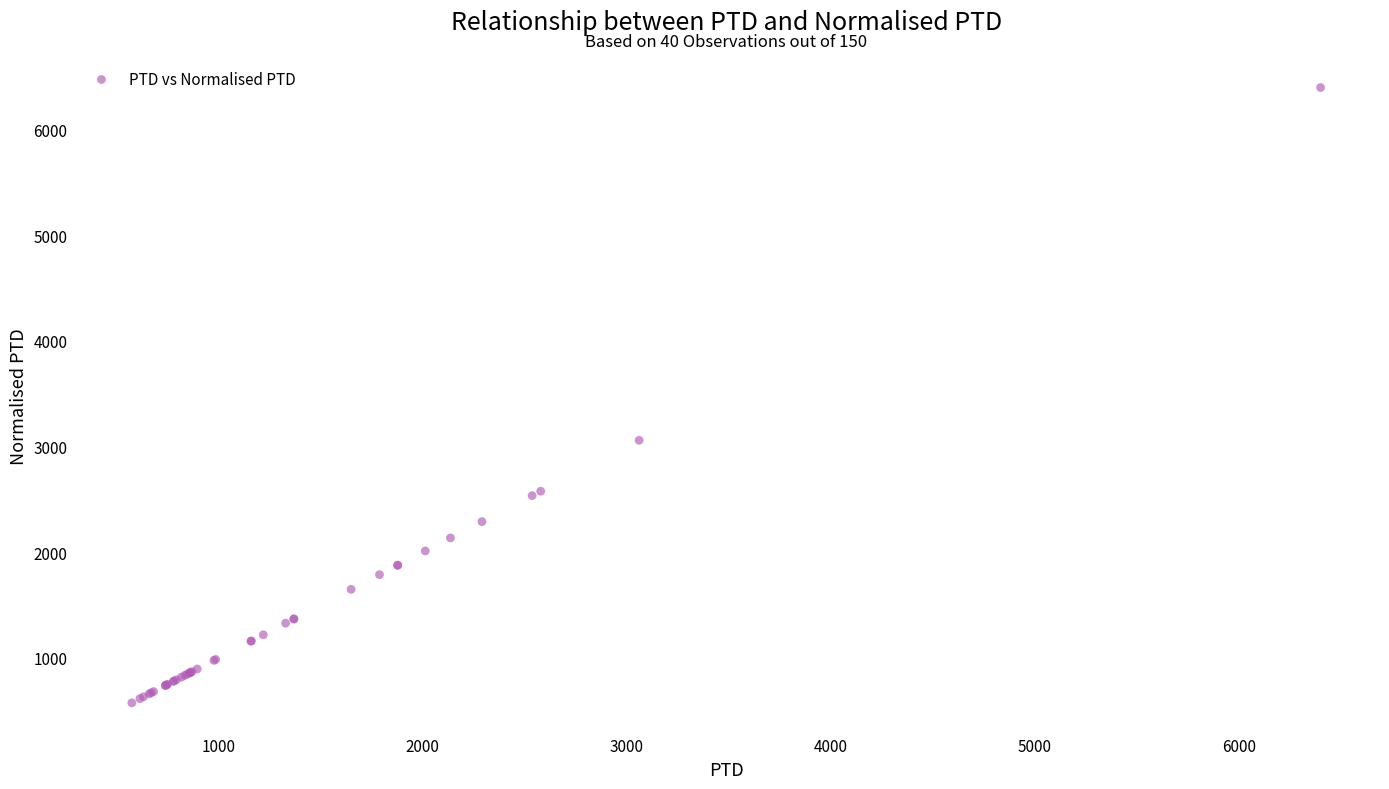

What Y value in the scatter plot is closest to 3487?

3060.2